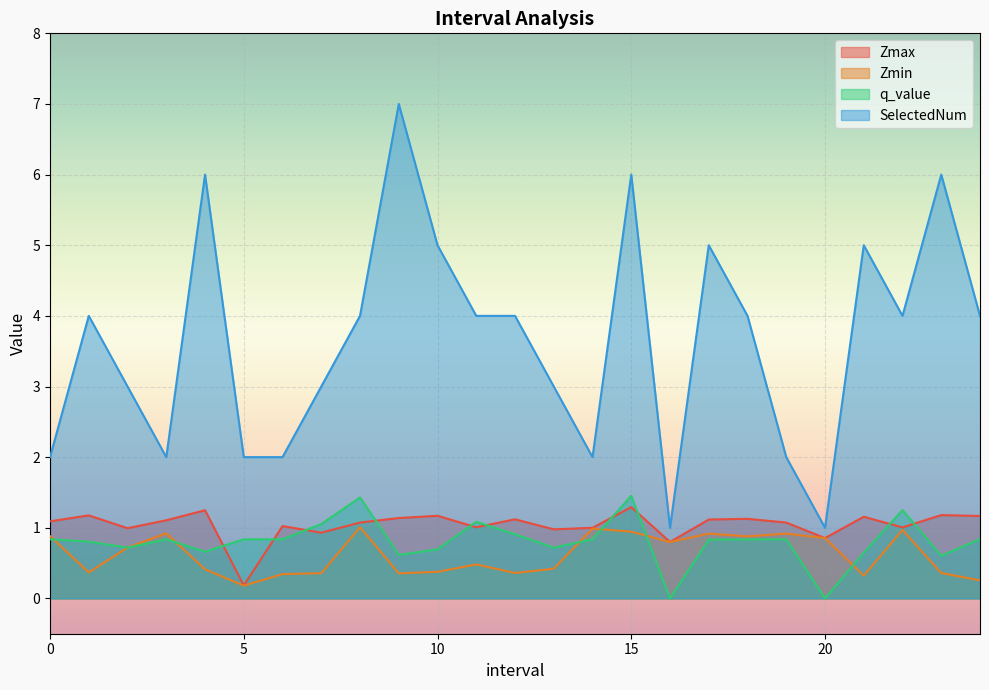

Is the value of Zmin at 6 greater than the value of SelectedNum at 7?

No